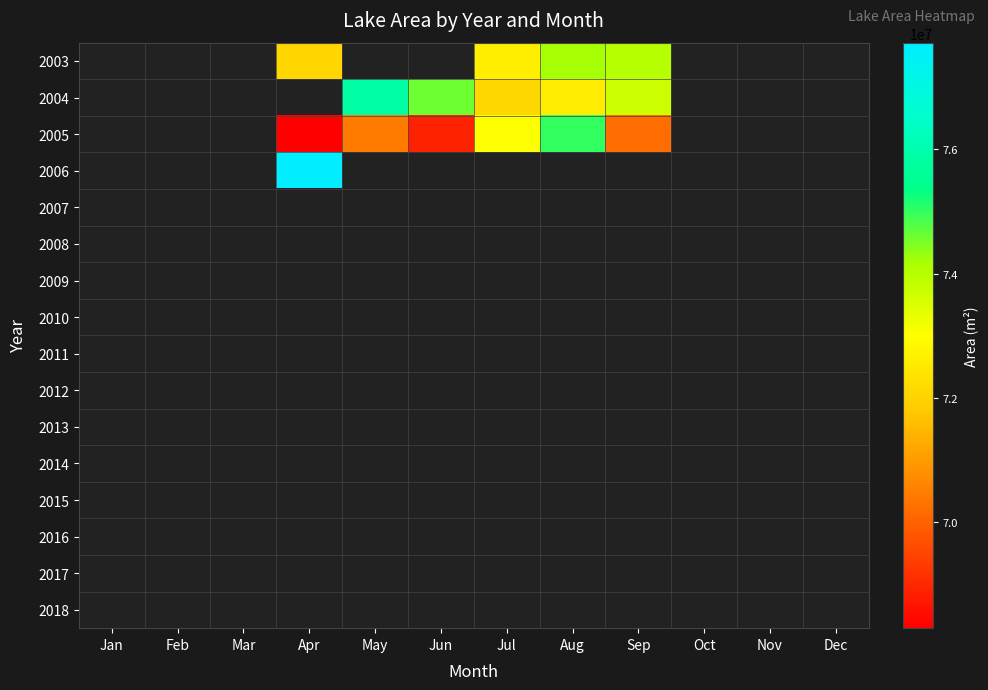

How many categories are shown in the chart?

12